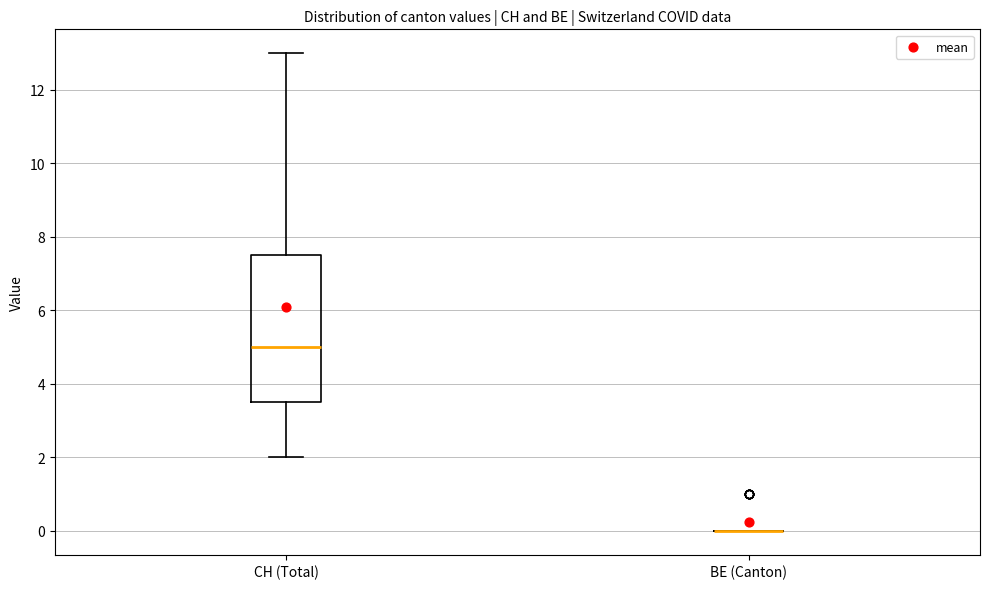

Which box is the tallest, from its lower edge to its upper edge?

CH (Total)